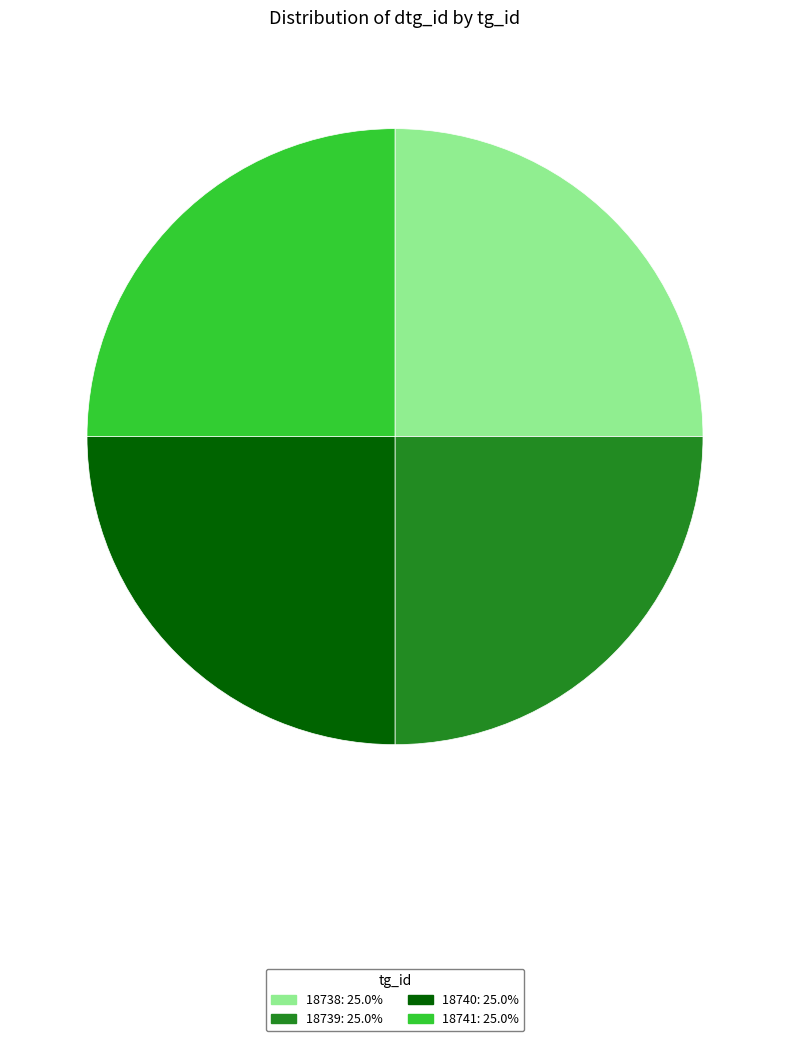

Is 18741 the majority of the pie?

No